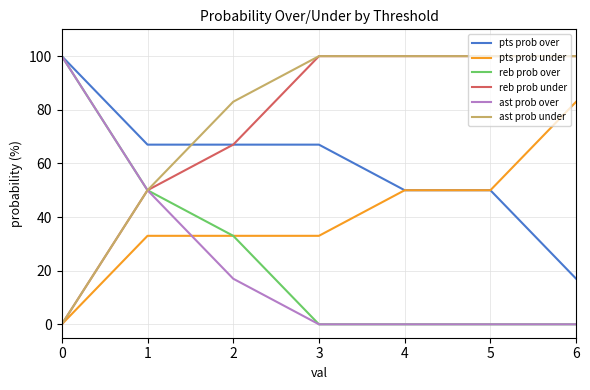

True or false: pts prob over and ast prob under intersect in this chart.

True